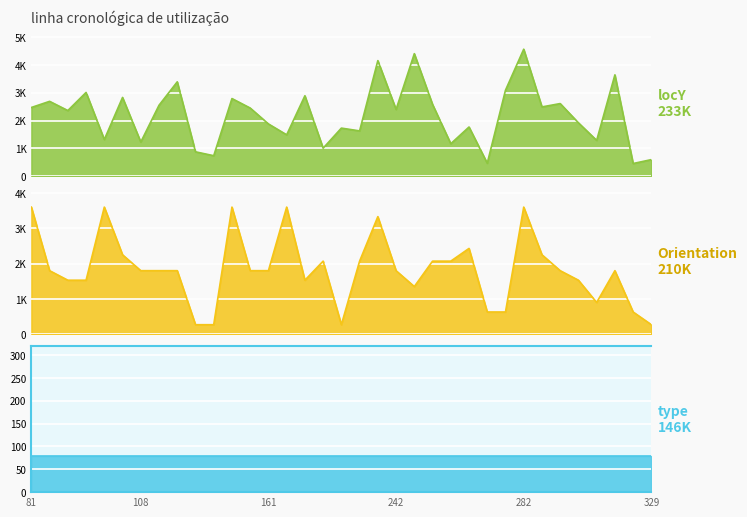

Count the number of categories in the chart.

35